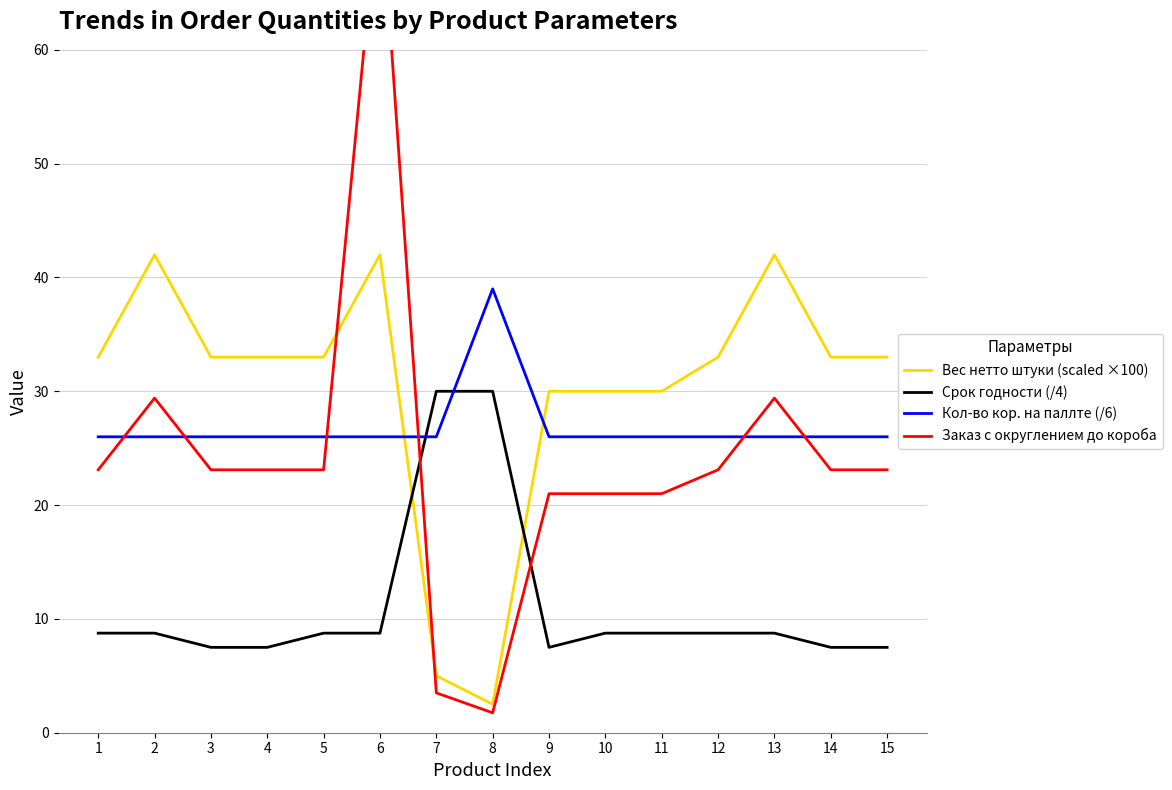

Reading left to right, what are all the values shown in this chart?

Вес нетто штуки (scaled ×100): 33.0	42.0	33.0	33.0	33.0	42.0	5.0	2.5	30.0	30.0	30.0	33.0	42.0	33.0	33.0
Срок годности (/4): 8.8	8.8	7.5	7.5	8.8	8.8	30.0	30.0	7.5	8.8	8.8	8.8	8.8	7.5	7.5
Кол-во кор. на паллте (/6): 26.0	26.0	26.0	26.0	26.0	26.0	26.0	39.0	26.0	26.0	26.0	26.0	26.0	26.0	26.0
Заказ с округлением до короба: 23.1	29.4	23.1	23.1	23.1	74.8	3.5	1.8	21.0	21.0	21.0	23.1	29.4	23.1	23.1